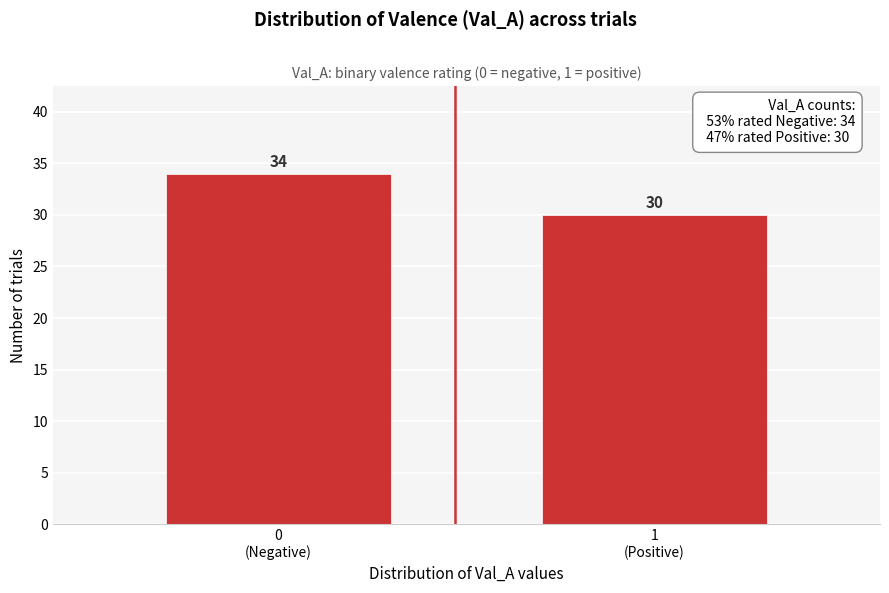

Reading right to left, transcribe all the data shown in this chart.

30	34